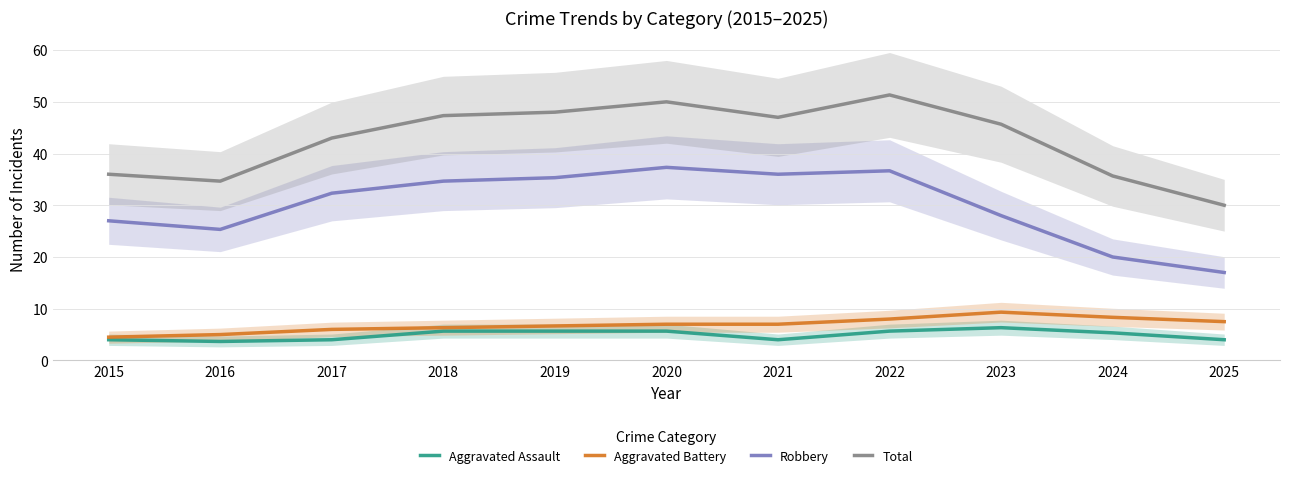

Reading right to left, list all the values displayed in this chart.

Aggravated Assault: 2025=4.0	2024=5.3	2023=6.3	2022=5.7	2021=4.0	2020=5.7	2019=5.7	2018=5.7	2017=4.0	2016=3.7	2015=4.0
Aggravated Battery: 2025=7.5	2024=8.3	2023=9.3	2022=8.0	2021=7.0	2020=7.0	2019=6.7	2018=6.3	2017=6.0	2016=5.0	2015=4.5
Robbery: 2025=17.0	2024=20.0	2023=28.0	2022=36.7	2021=36.0	2020=37.3	2019=35.3	2018=34.7	2017=32.3	2016=25.3	2015=27.0
Total: 2025=30.0	2024=35.7	2023=45.7	2022=51.3	2021=47.0	2020=50.0	2019=48.0	2018=47.3	2017=43.0	2016=34.7	2015=36.0